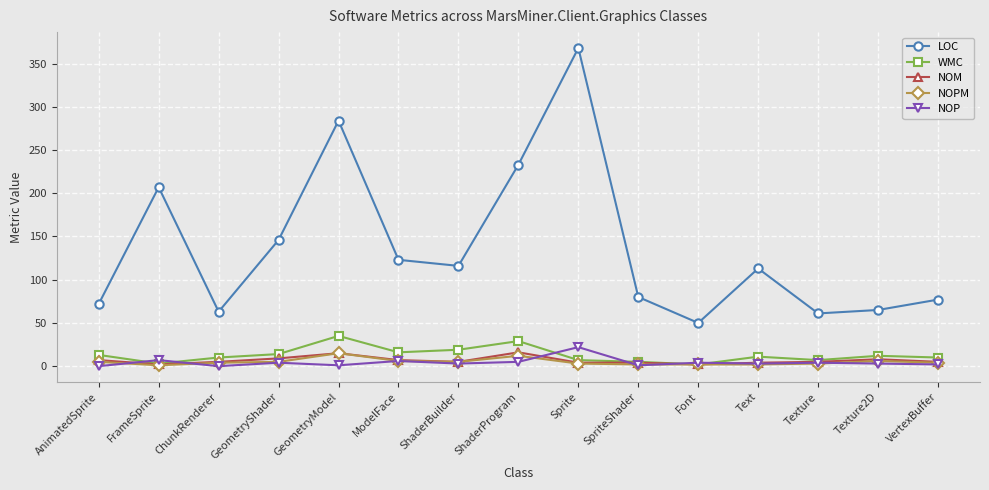

The value of NOP at GeometryModel is 1. True or false?

True